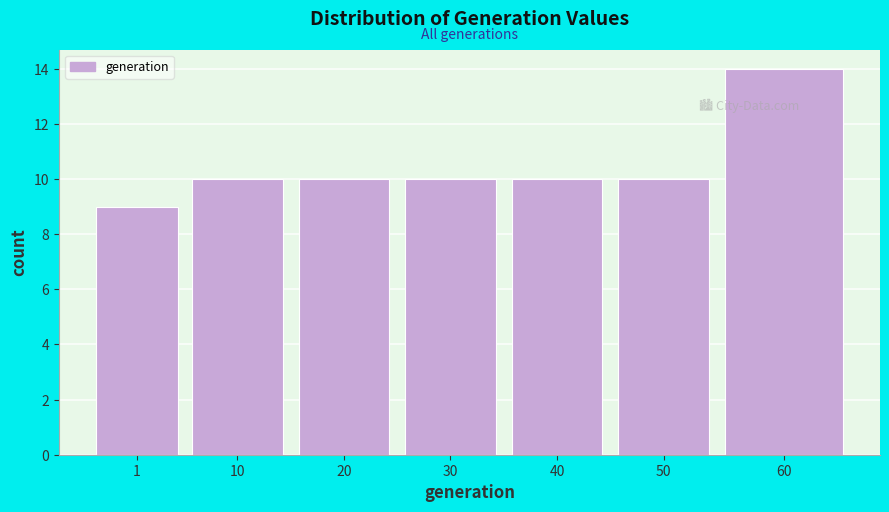

Reading left to right, transcribe all the data shown in this chart.

9	10	10	10	10	10	14